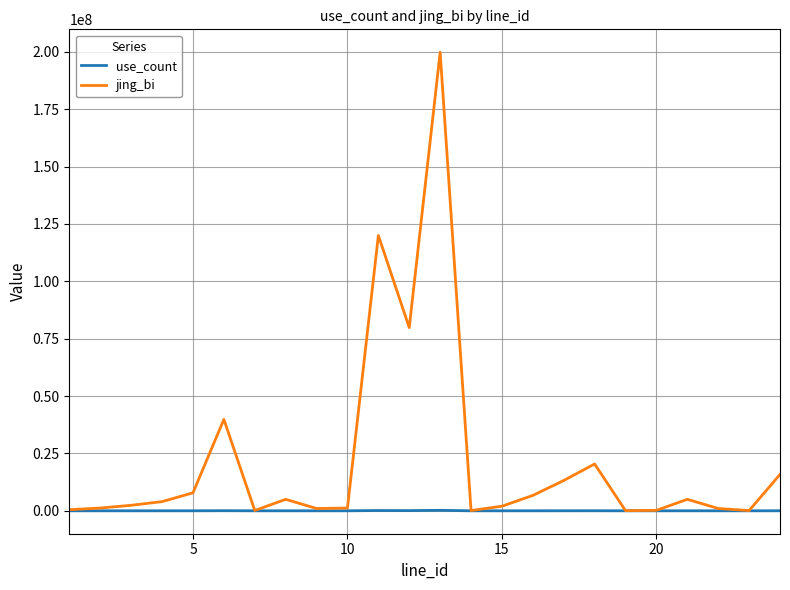

Which series has the widest spread of values?

jing_bi